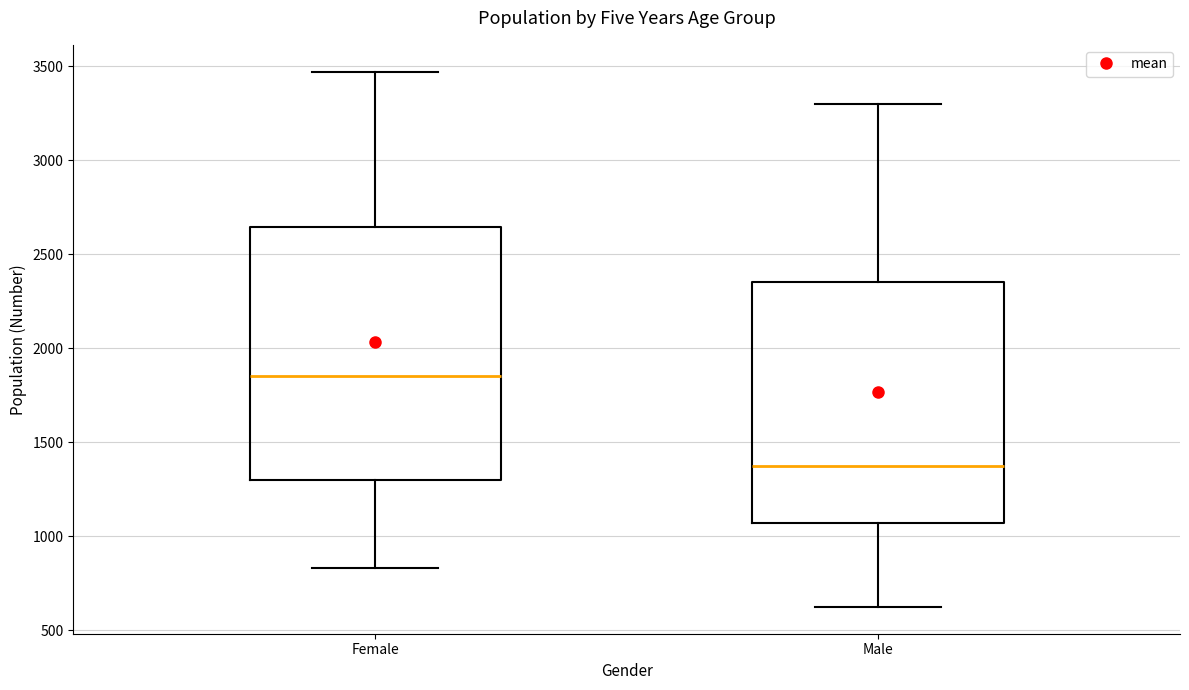

Which box has the lowest median line?

Male